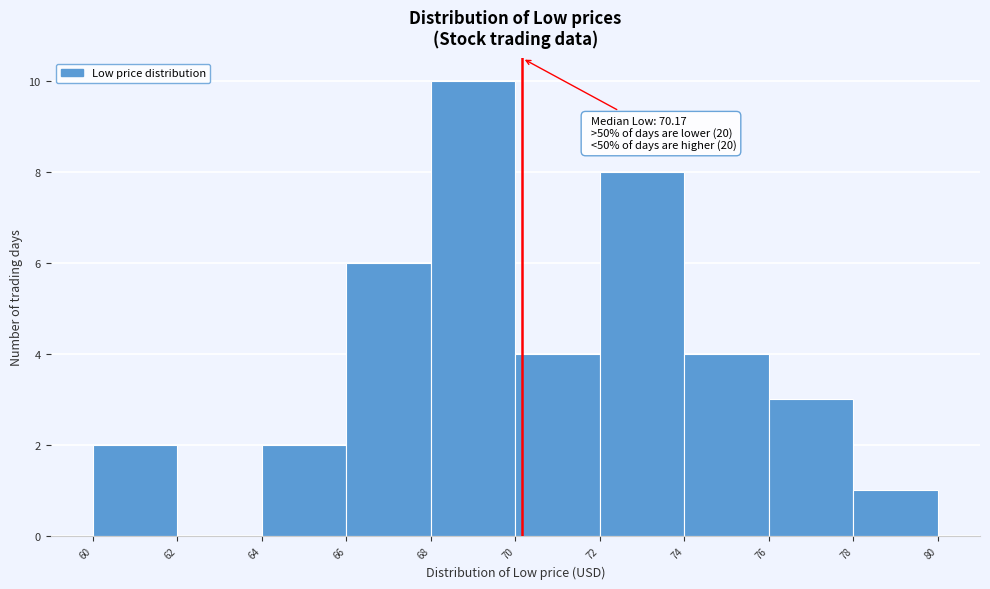

Which range on the x-axis has the tallest bar?

68 to 70